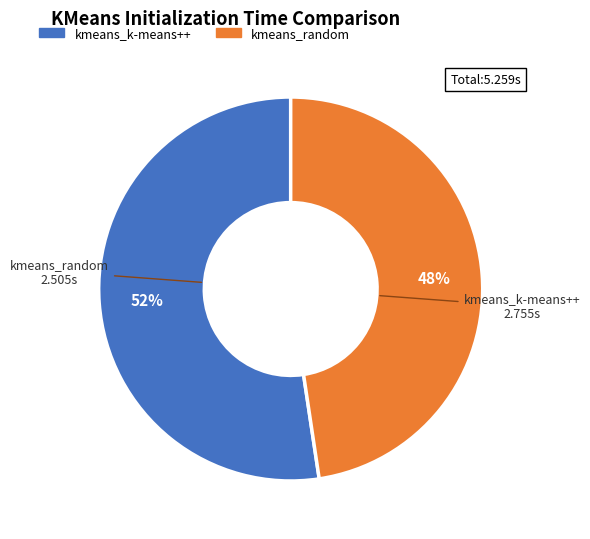

Between kmeans_k-means++ and kmeans_random, which is larger?

kmeans_k-means++